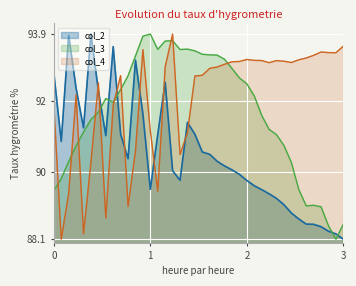

What is the minimum value for col_4?

88.1